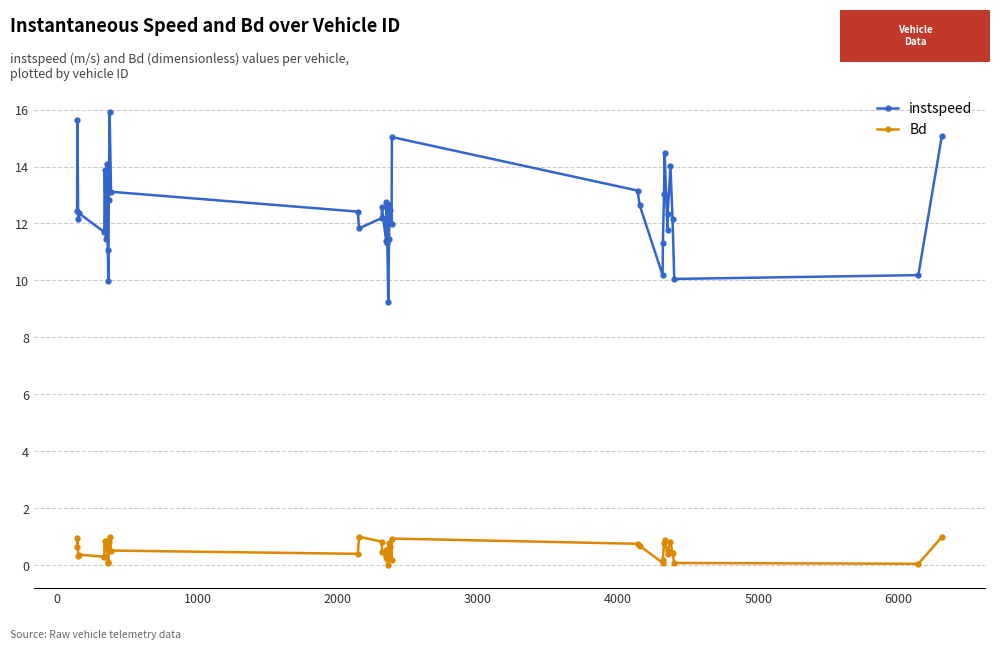

Does the chart display data point markers on the line(s)?

Yes